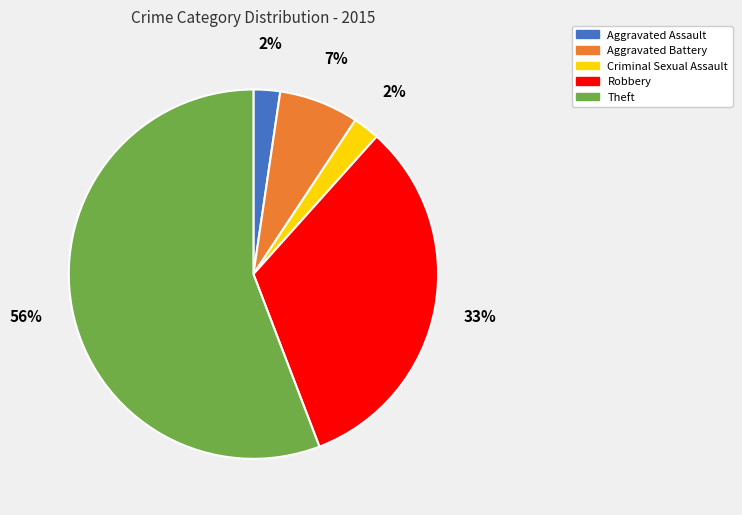

To the nearest percent, what is the combined percentage of Aggravated Battery and Aggravated Assault?

9%